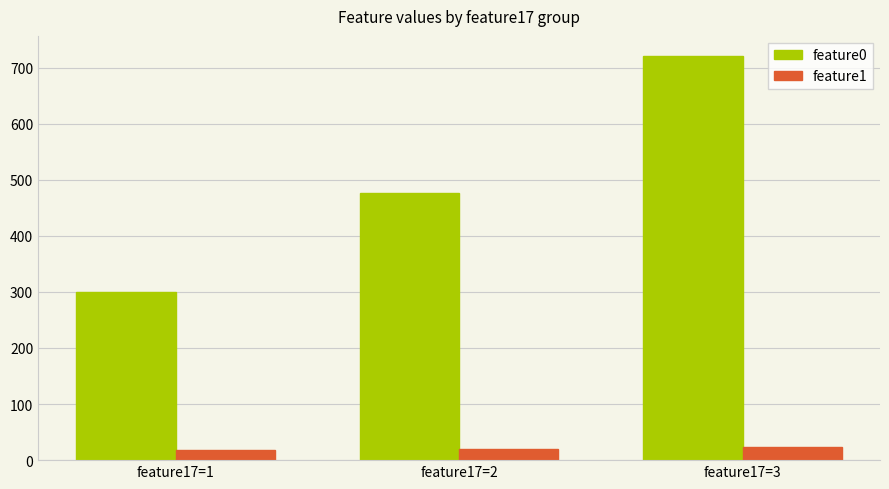

What is the minimum value for feature1?

17.7